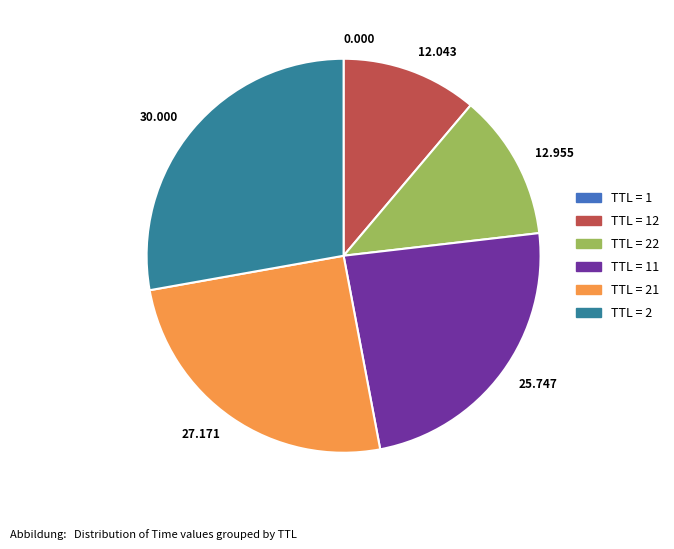

Is there any slice that represents more than half of the pie?

No